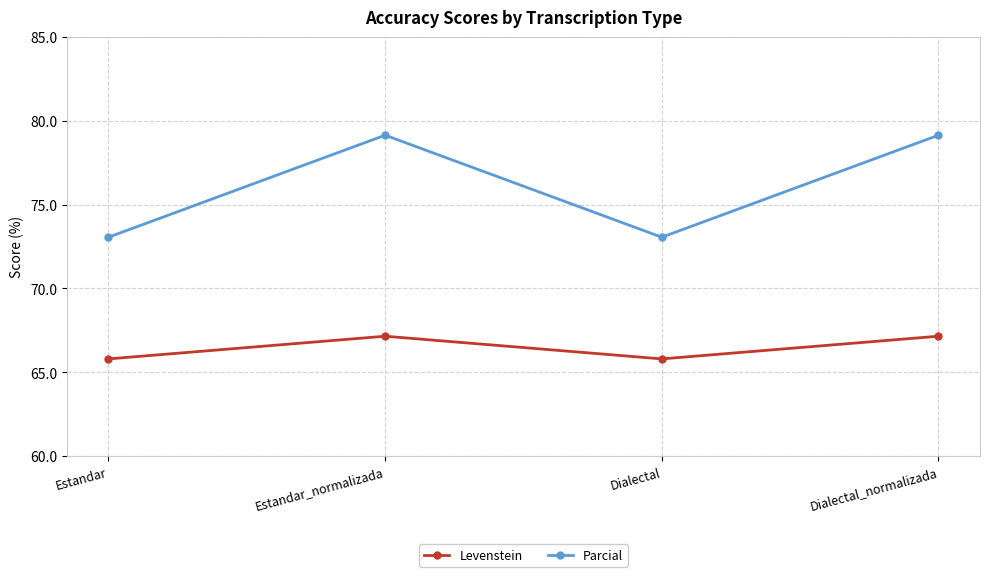

What is the spread (max minus min) of values at Dialectal?

7.3